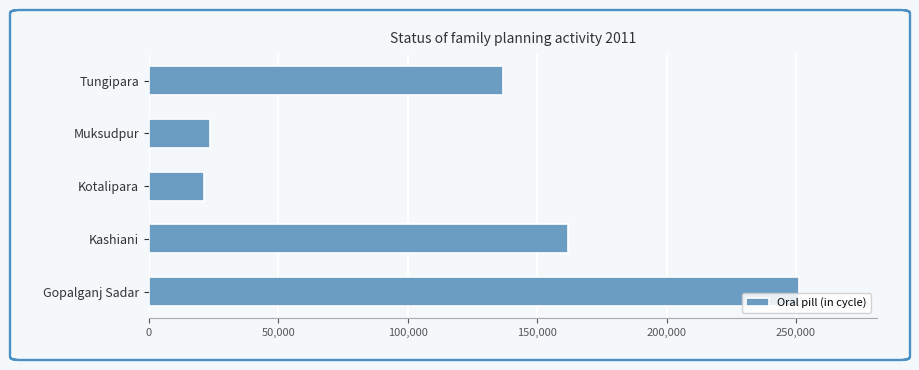

What is the smallest value displayed?

21272